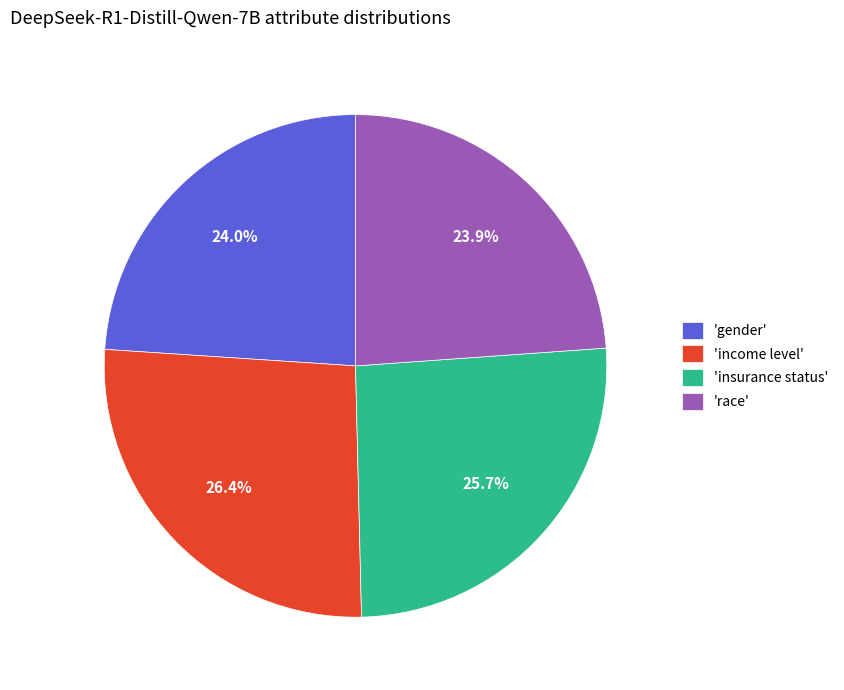

What percentage is NOT represented by 'gender'?

76.0%